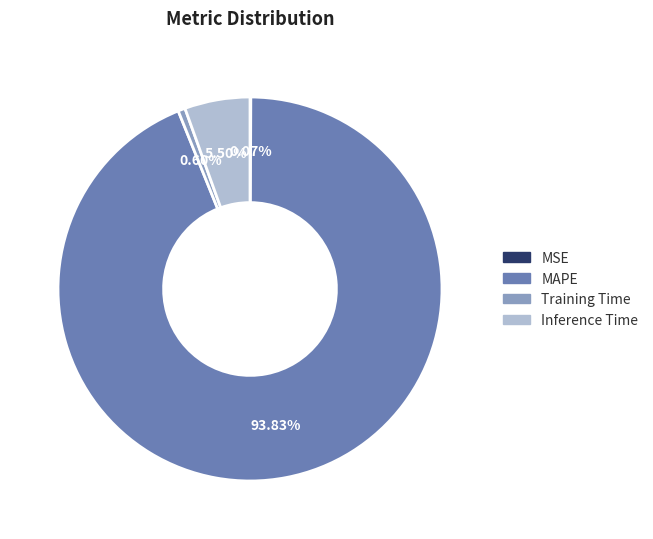

Is there any slice that represents more than half of the pie?

Yes